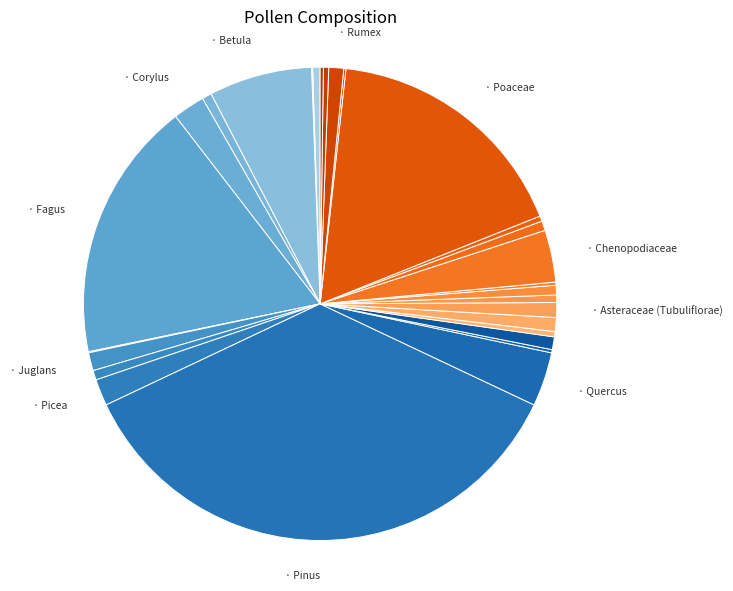

To the nearest percent, what is the average slice percentage?

4%